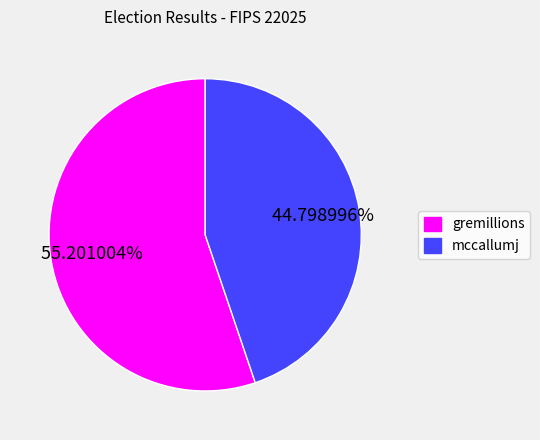

What percentage is the mccallumj slice, to the nearest percent?

45%